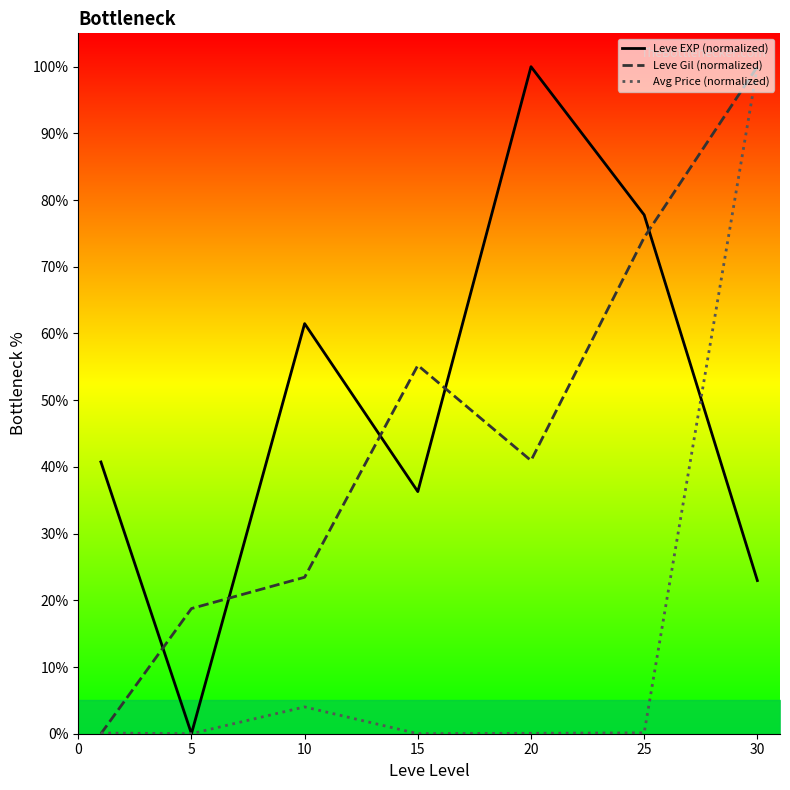

How many interior local valleys does the Avg Price (normalized) series have?

2